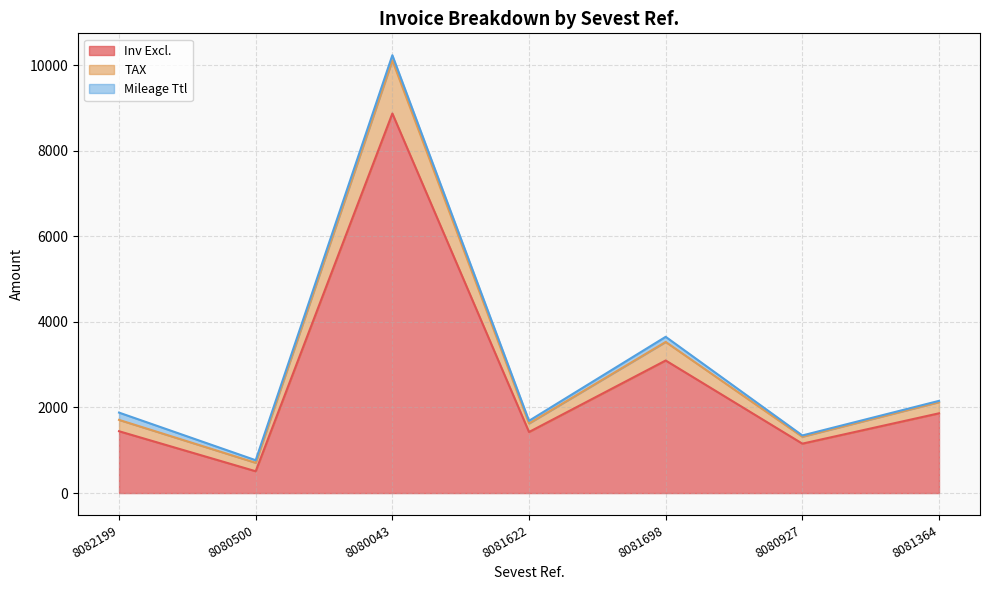

True or false: Inv Excl. and TAX intersect in this chart.

False